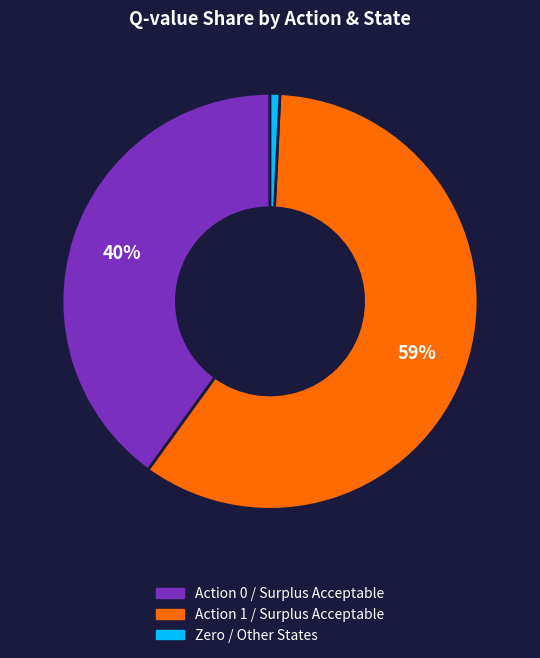

Count the number of slices in the pie.

3